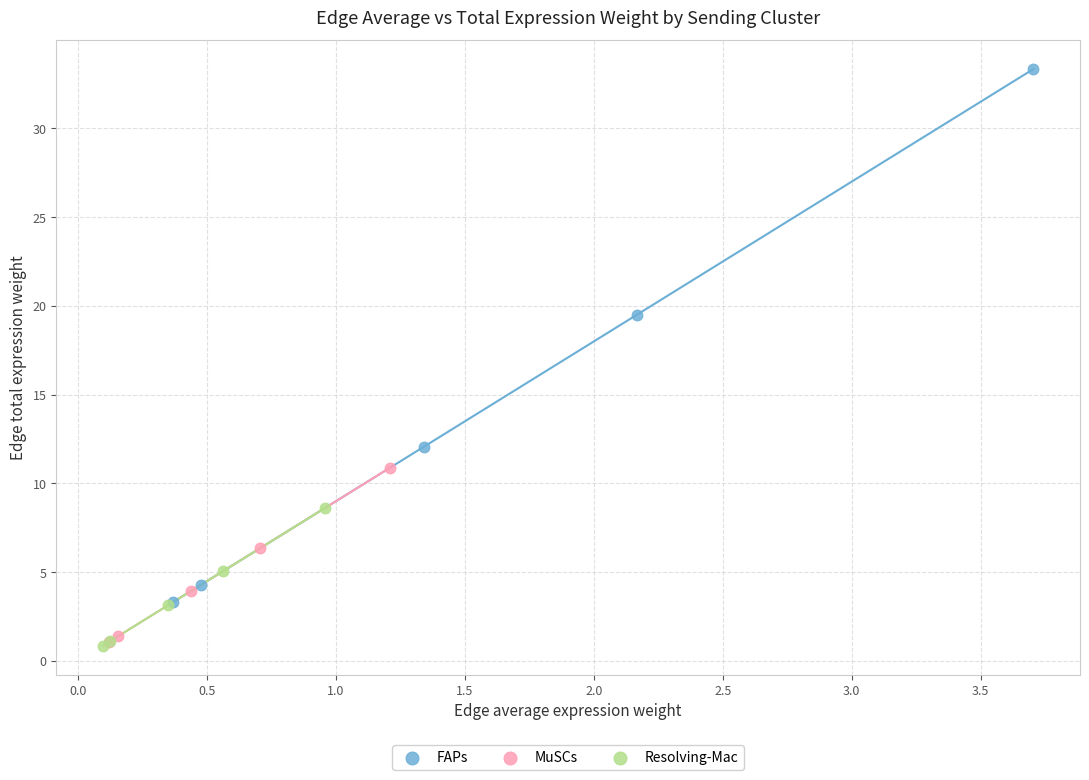

Which series reaches the maximum Y coordinate?

FAPs